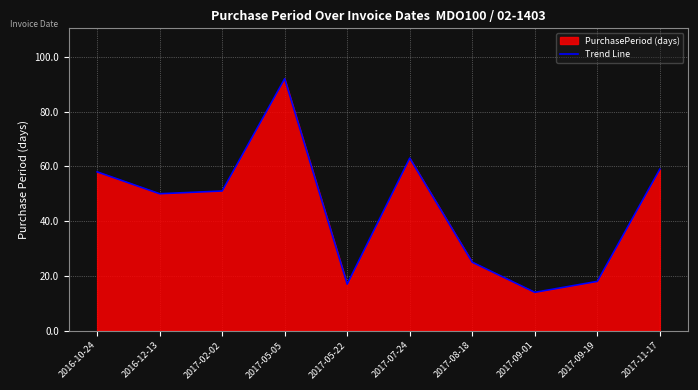

What is the change in value from 2017-02-02 to 2017-09-01?

-37